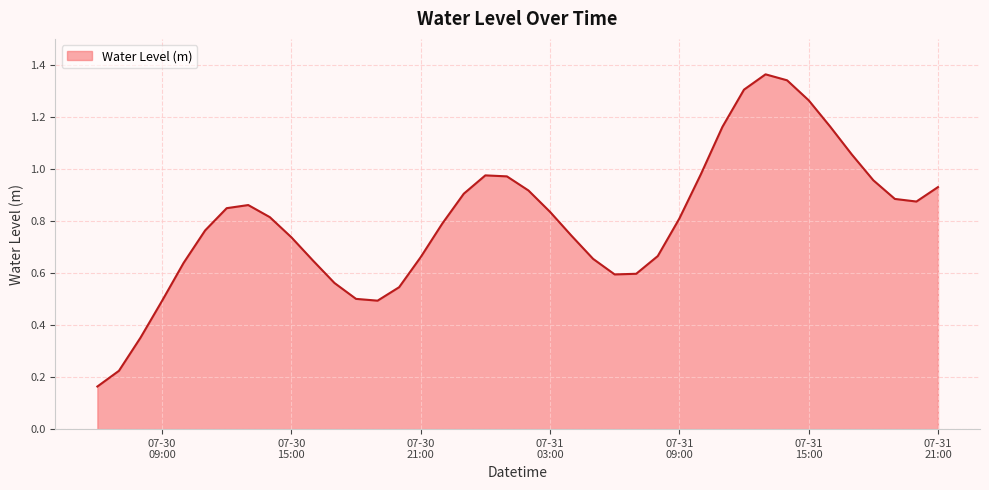

What is the greatest value displayed?

1.4